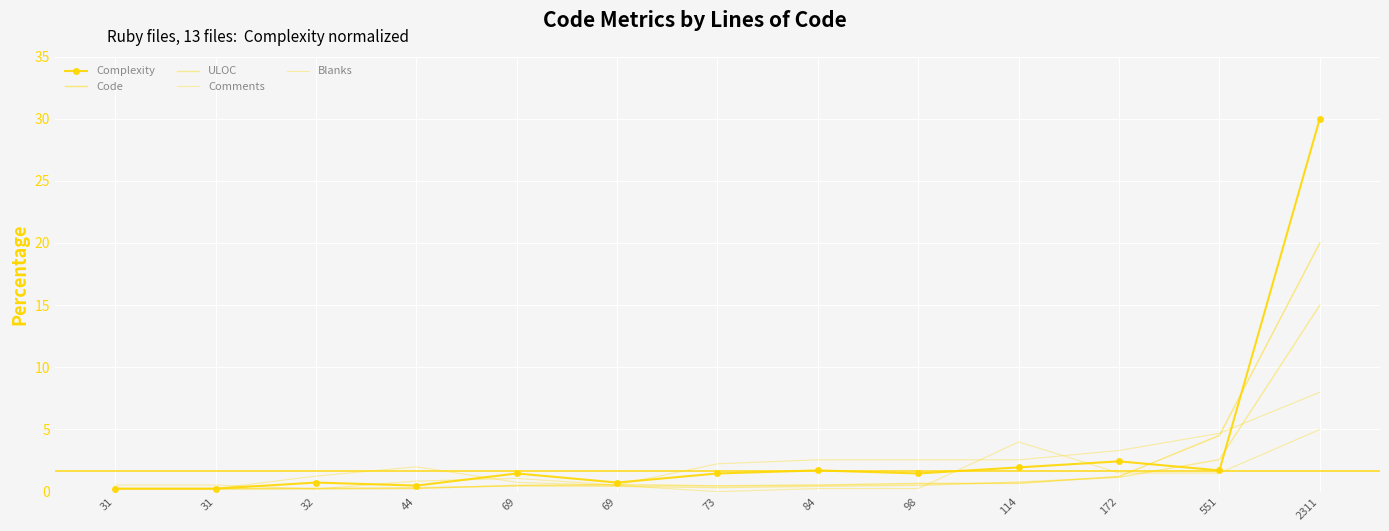

Rank the categories by Code value from lowest to highest.

31, 31, 32, 44, 73, 69, 84, 69, 98, 114, 172, 551, 2311